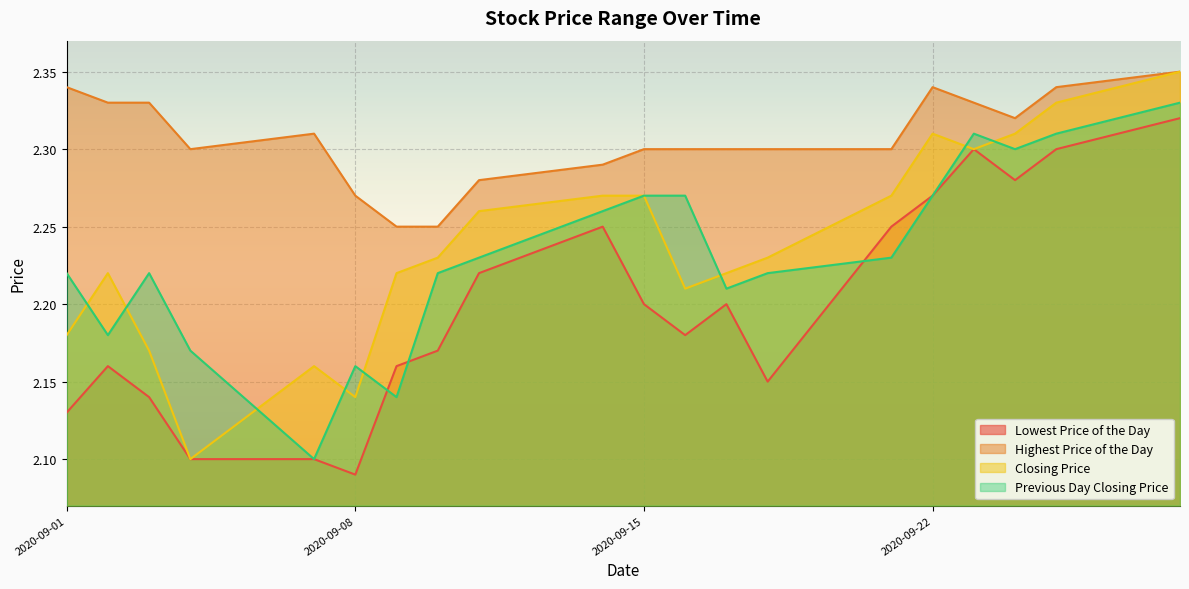

Reading left to right, transcribe all the data shown in this chart.

Lowest Price of the Day: 2.1	2.2	2.1	2.1	2.1	2.1	2.2	2.2	2.2	2.2	2.2	2.2	2.2	2.1	2.2	2.3	2.3	2.3	2.3	2.3
Highest Price of the Day: 2.3	2.3	2.3	2.3	2.3	2.3	2.2	2.2	2.3	2.3	2.3	2.3	2.3	2.3	2.3	2.3	2.3	2.3	2.3	2.4
Closing Price: 2.2	2.2	2.2	2.1	2.2	2.1	2.2	2.2	2.3	2.3	2.3	2.2	2.2	2.2	2.3	2.3	2.3	2.3	2.3	2.4
Previous Day Closing Price: 2.2	2.2	2.2	2.2	2.1	2.2	2.1	2.2	2.2	2.3	2.3	2.3	2.2	2.2	2.2	2.3	2.3	2.3	2.3	2.3